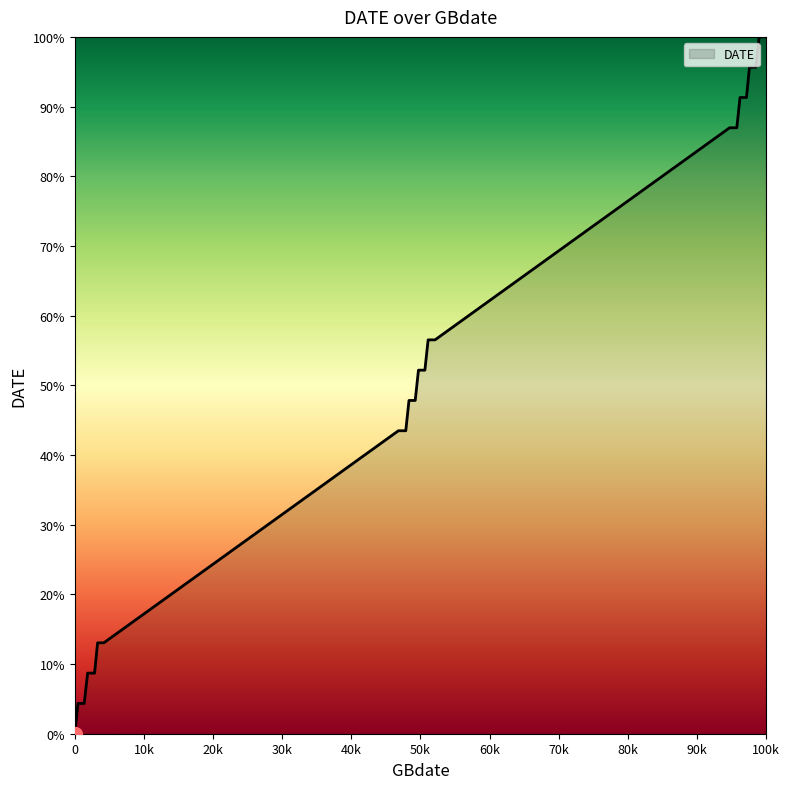

What is the greatest value displayed?

100.0